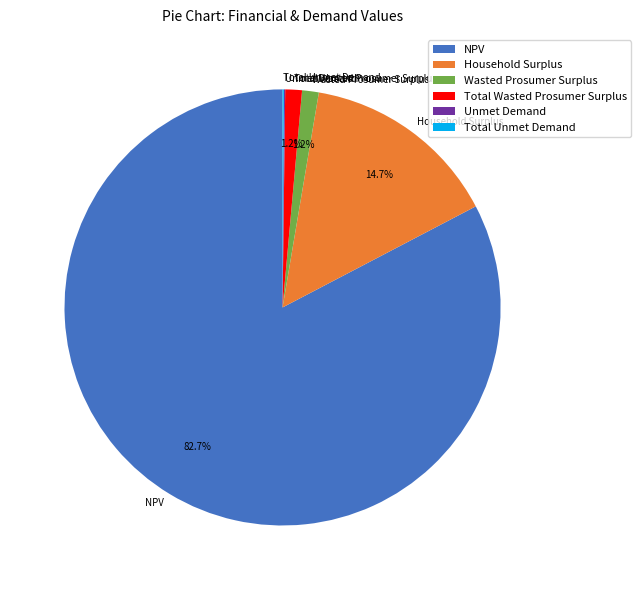

How much of the chart is everything except Household Surplus?

85.3%